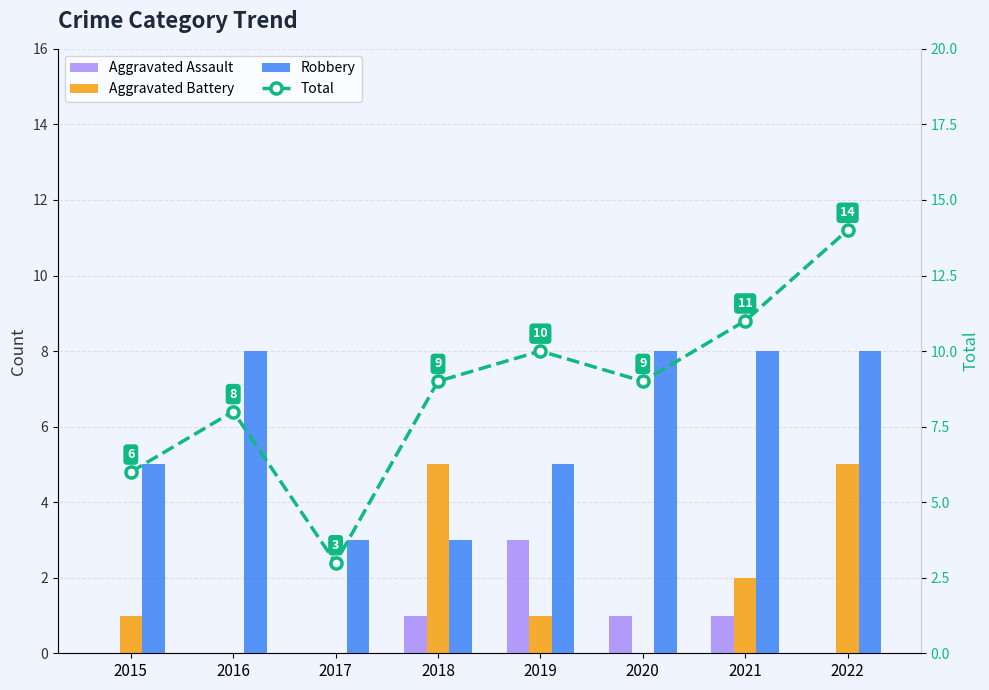

Reading right to left, transcribe all the data shown in this chart.

Aggravated Assault: 2022=0	2021=1	2020=1	2019=3	2018=1	2017=0	2016=0	2015=0
Aggravated Battery: 2022=5	2021=2	2020=0	2019=1	2018=5	2017=0	2016=0	2015=1
Robbery: 2022=8	2021=8	2020=8	2019=5	2018=3	2017=3	2016=8	2015=5
Total: 2022=14	2021=11	2020=9	2019=10	2018=9	2017=3	2016=8	2015=6